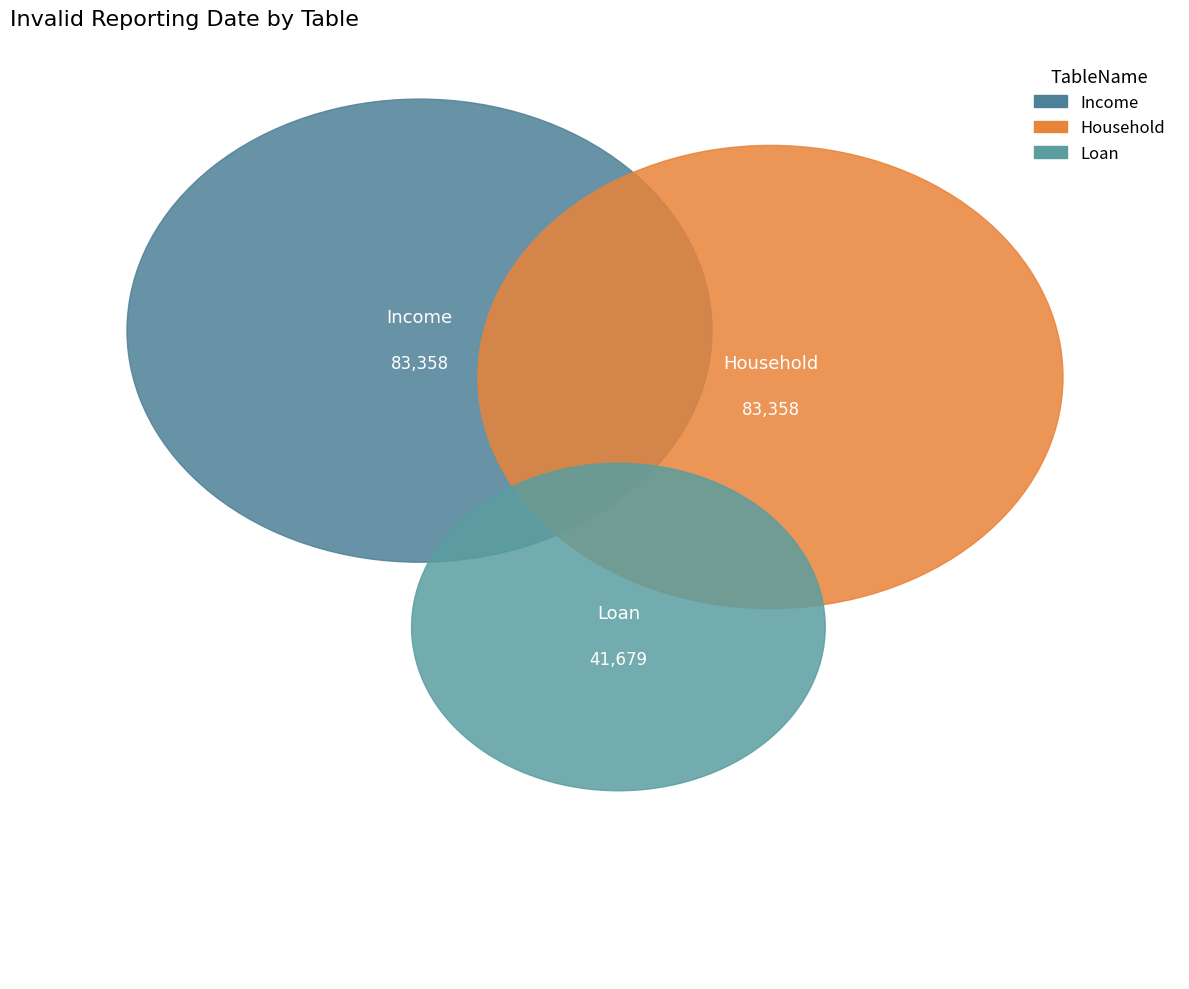

Is there a majority slice in this chart?

No